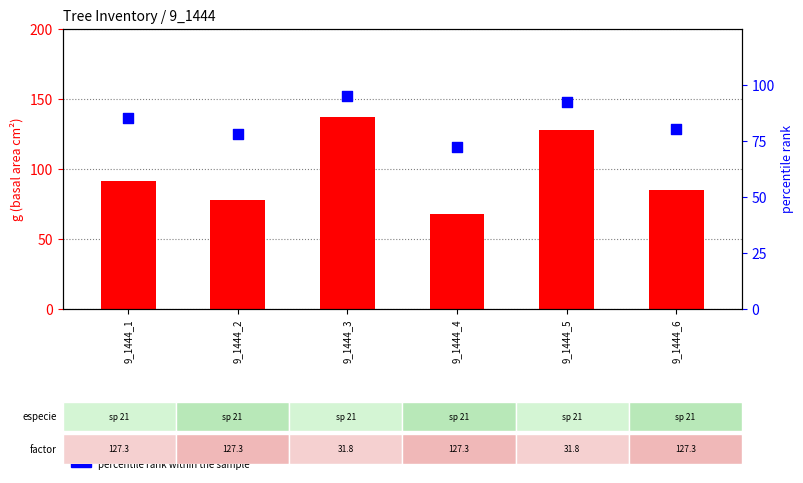

Is the value of g (basal area) at 9_1444_6 greater than the value of percentile rank within the sample at 9_1444_2?

Yes